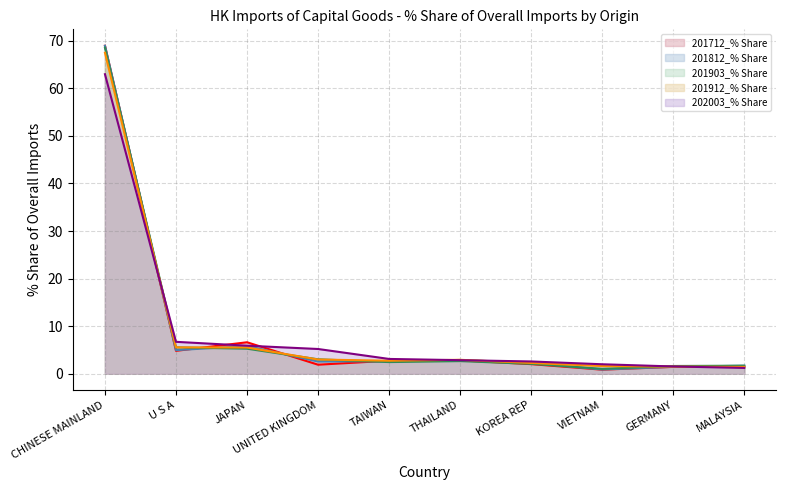

Rank the categories by 201903_% Share value from lowest to highest.

VIETNAM, GERMANY, MALAYSIA, KOREA REP, TAIWAN, THAILAND, UNITED KINGDOM, JAPAN, U S A, CHINESE MAINLAND